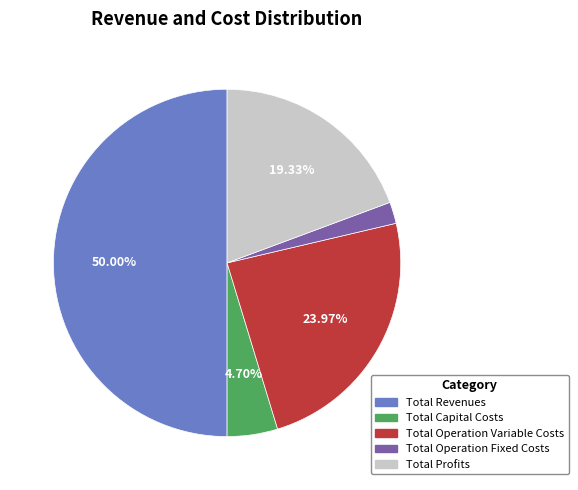

Which slice is the largest?

Total Revenues